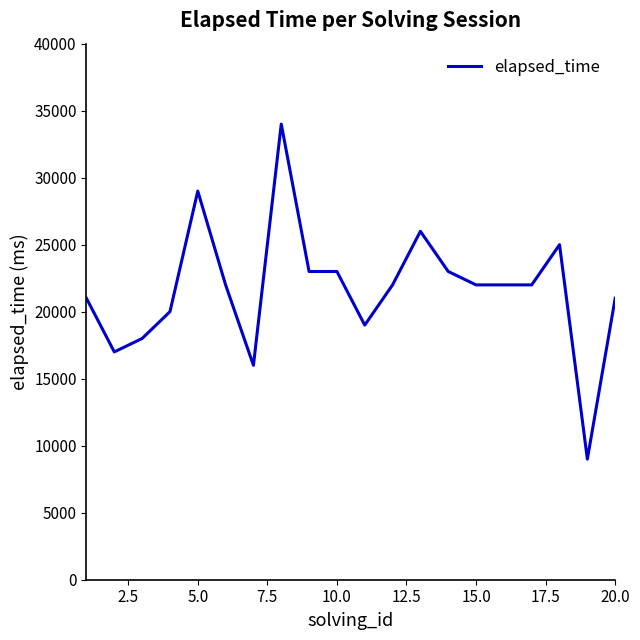

What is the difference between the maximum and minimum values?

25000